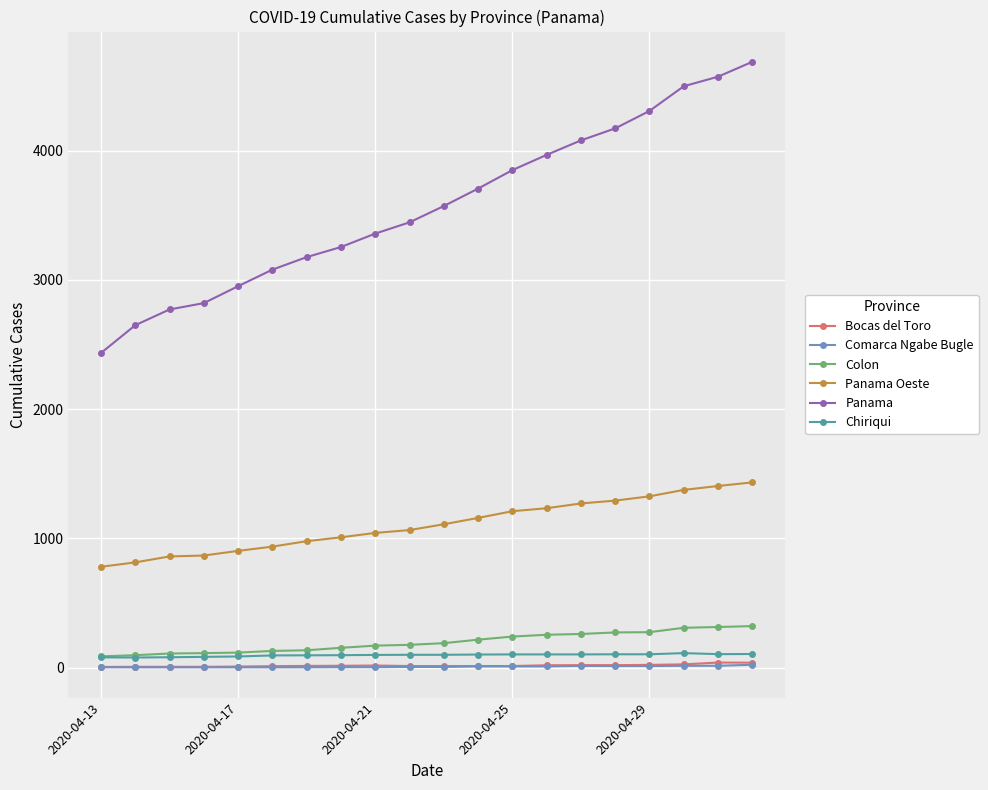

Which series has the largest total across all categories?

Panama